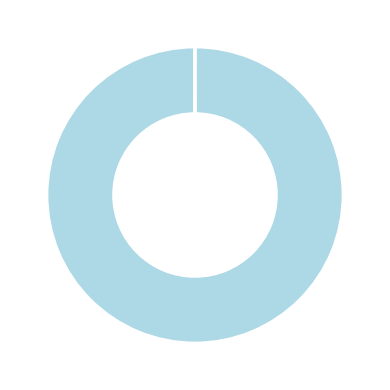

Does any single category account for the majority?

Yes